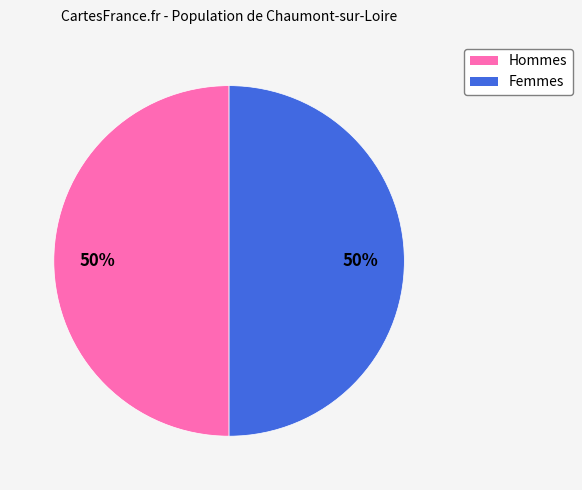

To the nearest percent, what is the average slice percentage?

50%